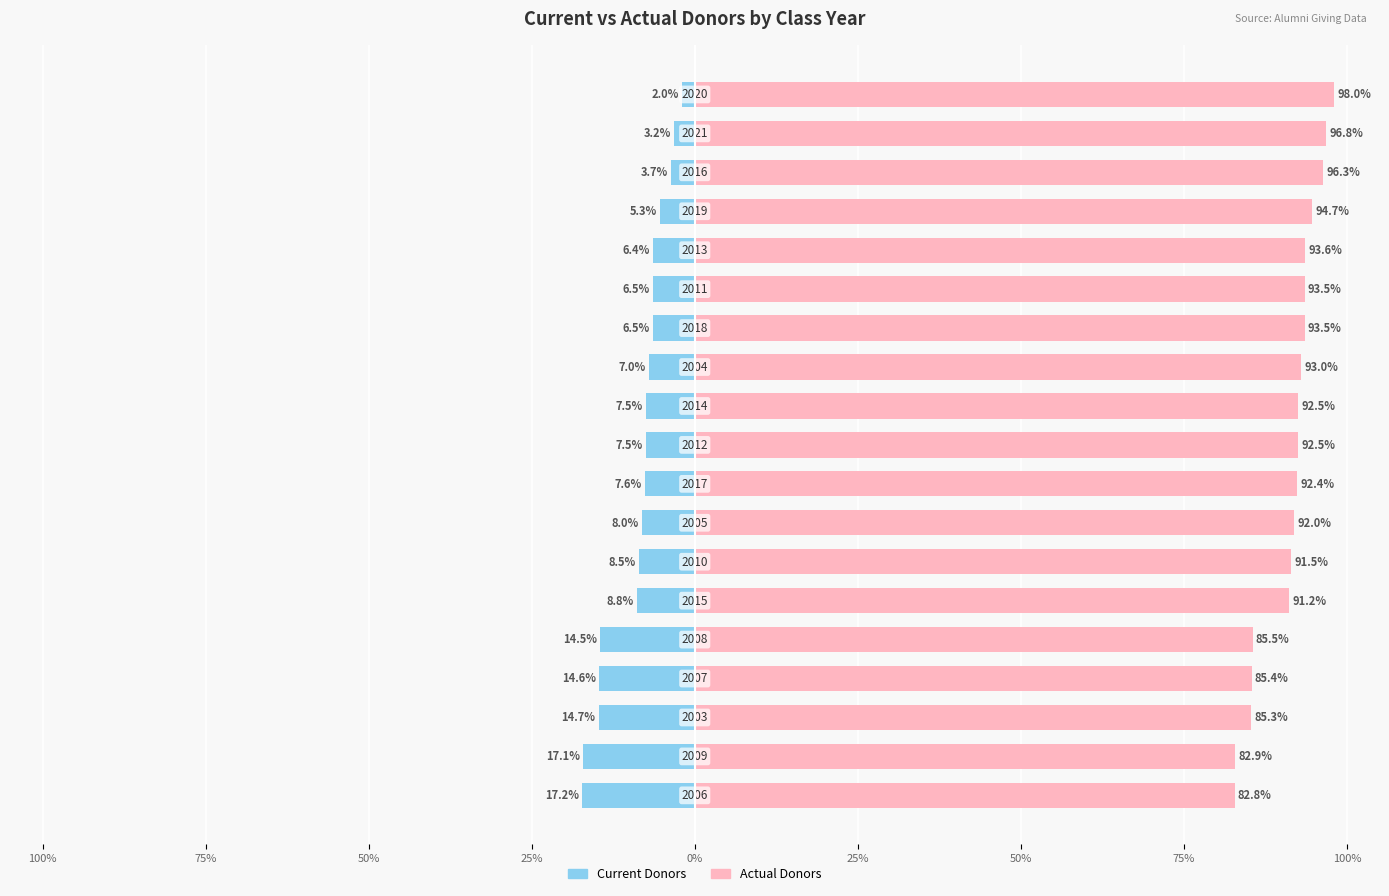

Reading left to right, list all the values displayed in this chart.

Current Donors: -17.2	-17.1	-14.7	-14.6	-14.5	-8.8	-8.5	-8.0	-7.6	-7.5	-7.5	-7.0	-6.5	-6.5	-6.4	-5.3	-3.7	-3.2	-2.0
Actual Donors: 82.8	82.9	85.3	85.4	85.5	91.2	91.5	92.0	92.4	92.5	92.5	93.0	93.5	93.5	93.6	94.7	96.3	96.8	98.0